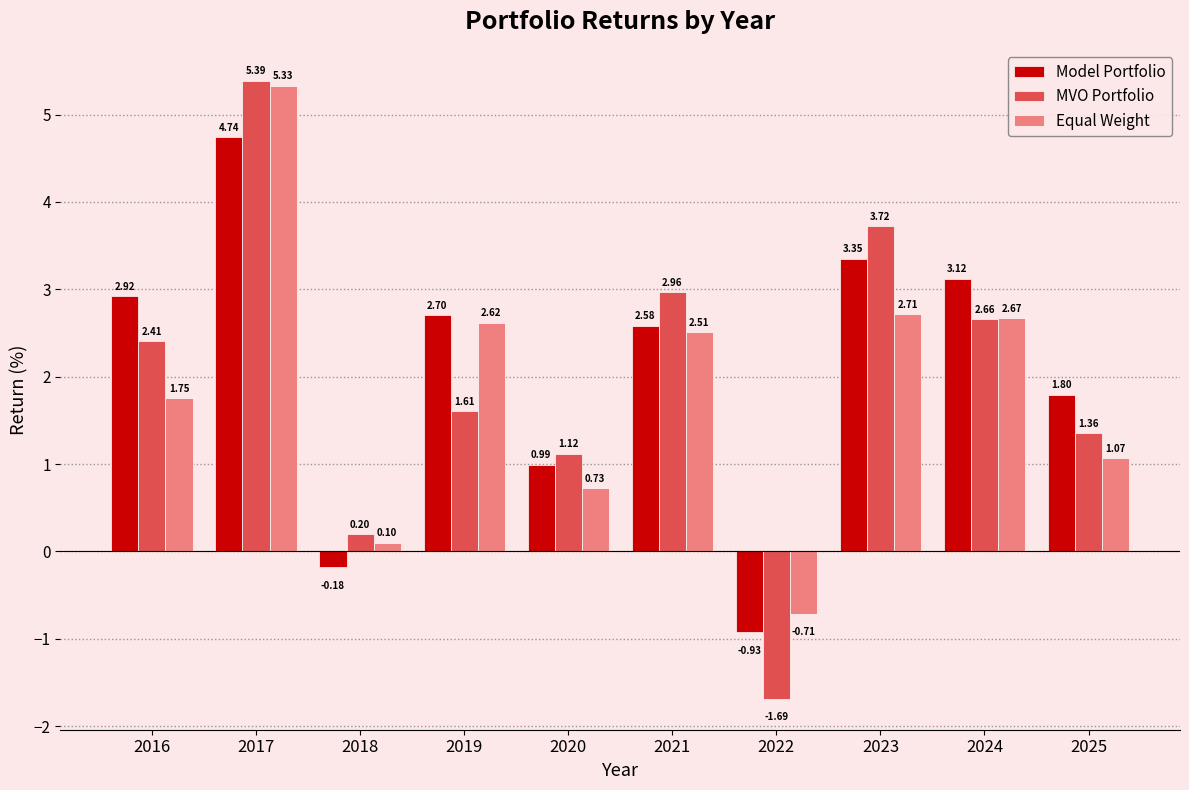

How many data points in Model Portfolio are above 2?

6